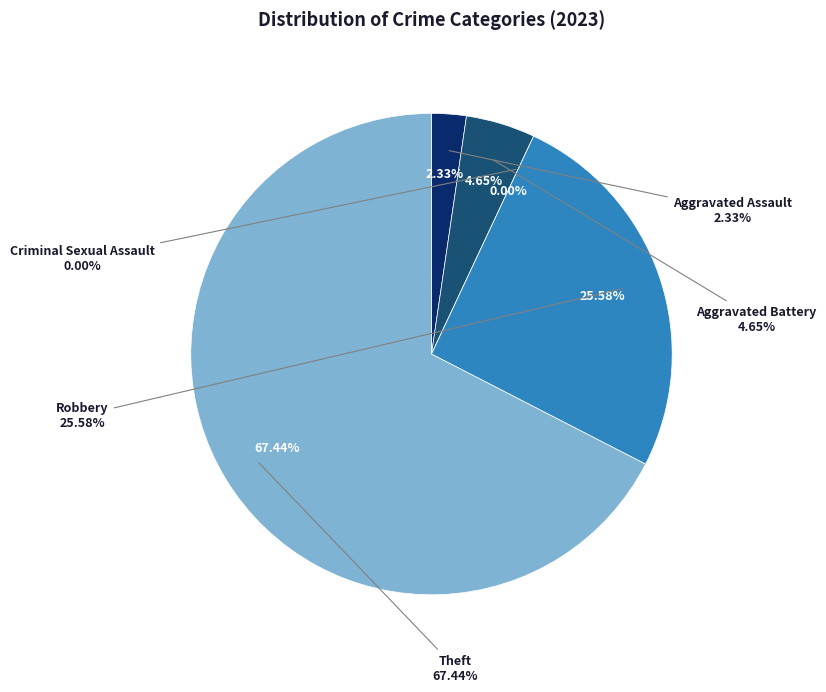

Which slice is the largest?

Theft